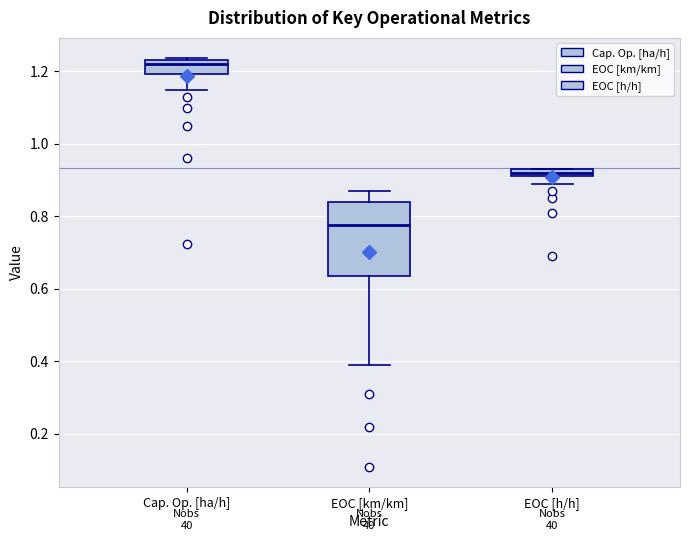

Which box is the tallest, from its lower edge to its upper edge?

EOC [km/km]